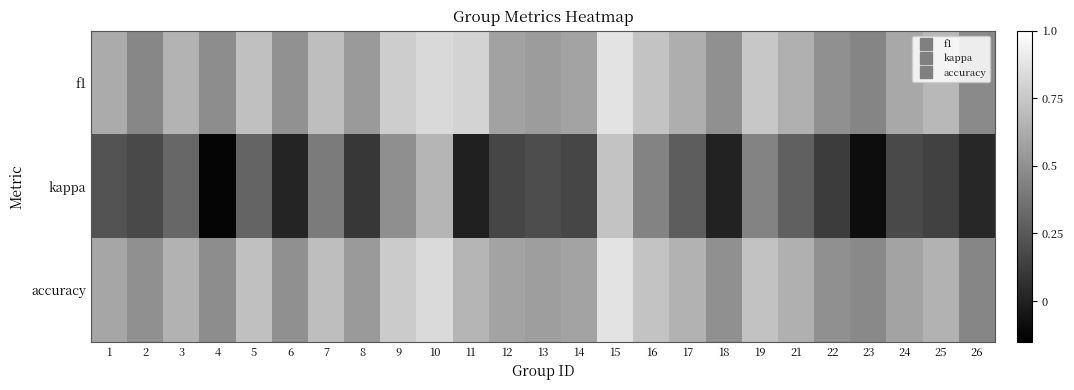

At how many categories does at least one series exceed 0?

25